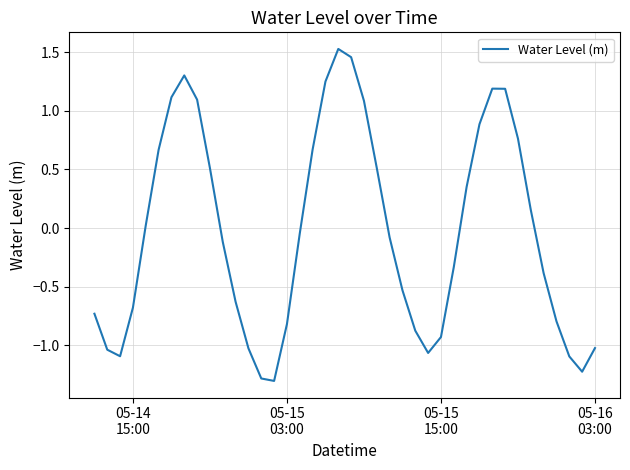

What is the difference between the maximum and minimum values?

2.8